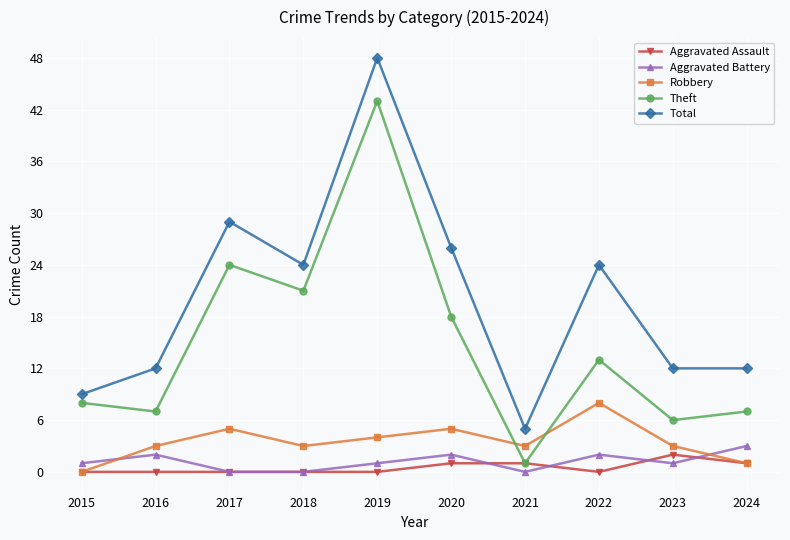

List the series in order of their peak value, lowest first.

Aggravated Assault, Aggravated Battery, Robbery, Theft, Total